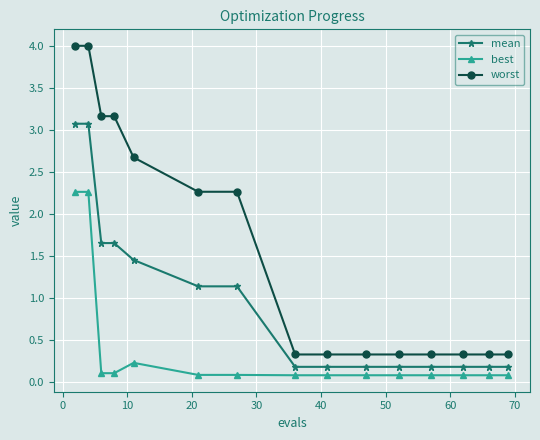

What is the difference between the maximum and minimum values in the best series?

2.2